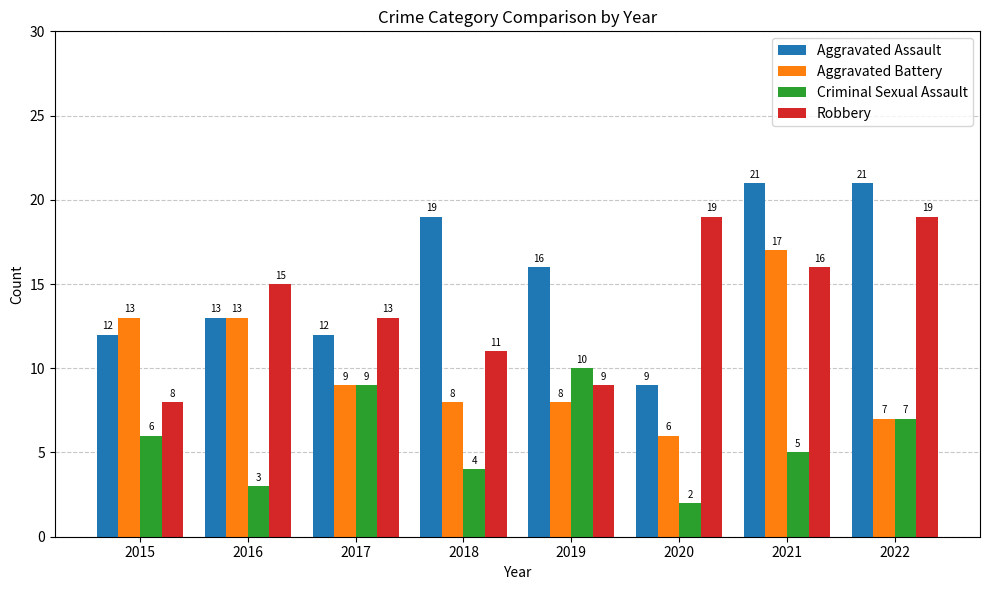

At which label does Aggravated Battery first exceed 9?

2015